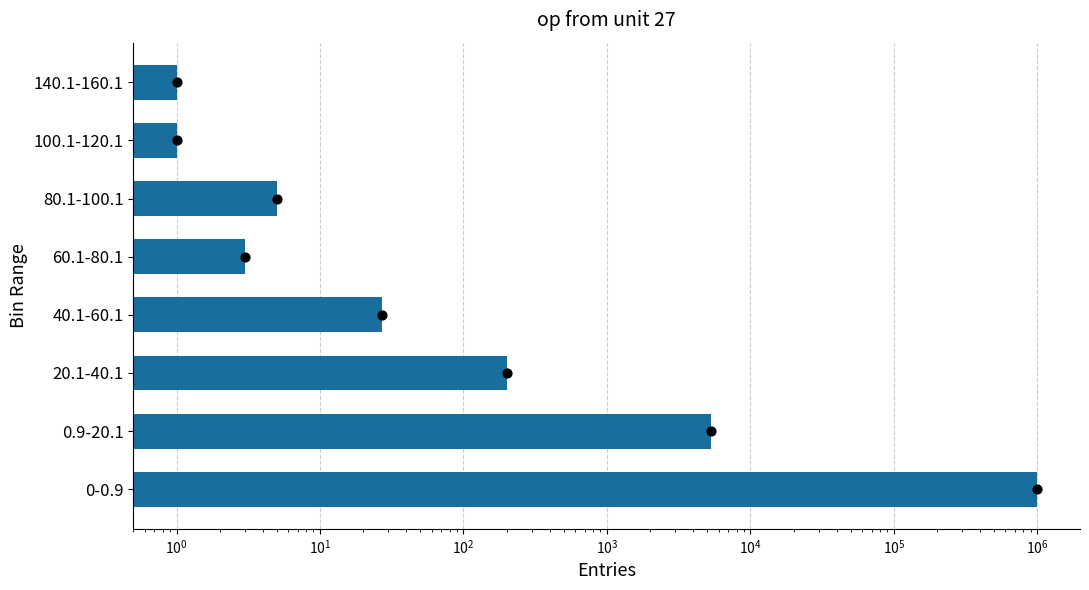

What is the change in value from 20.1-40.1 to 80.1-100.1?

-197